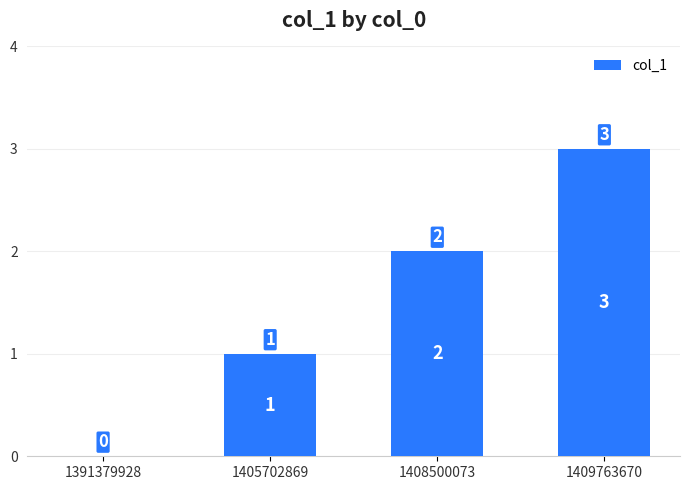

Count the values in the range 1 to 3.

3